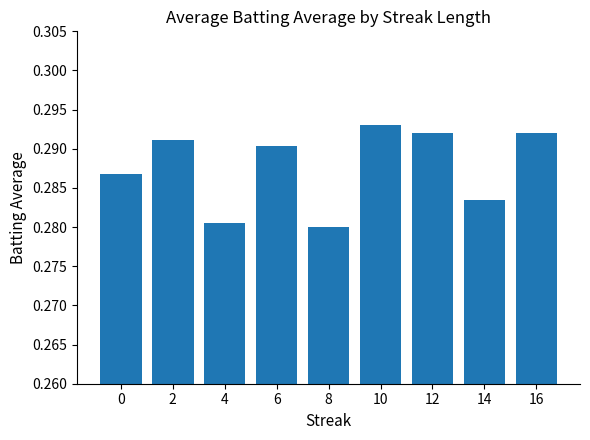

How many distinct data groups are displayed?

1